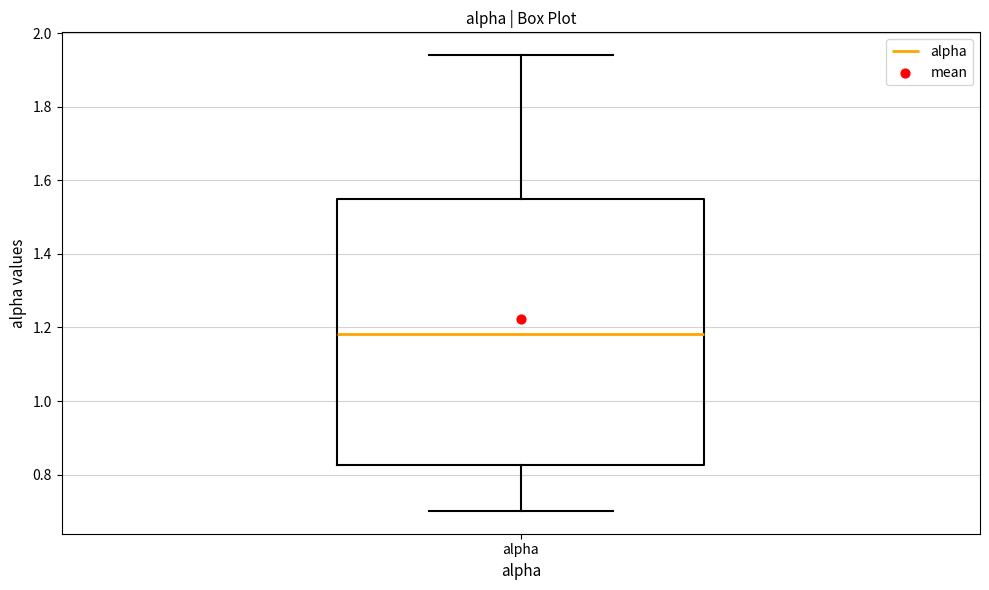

Where does the upper whisker of the box for alpha end on the y-axis? The values are not printed on the chart, so give them approximately, as read against the axis.

1.94